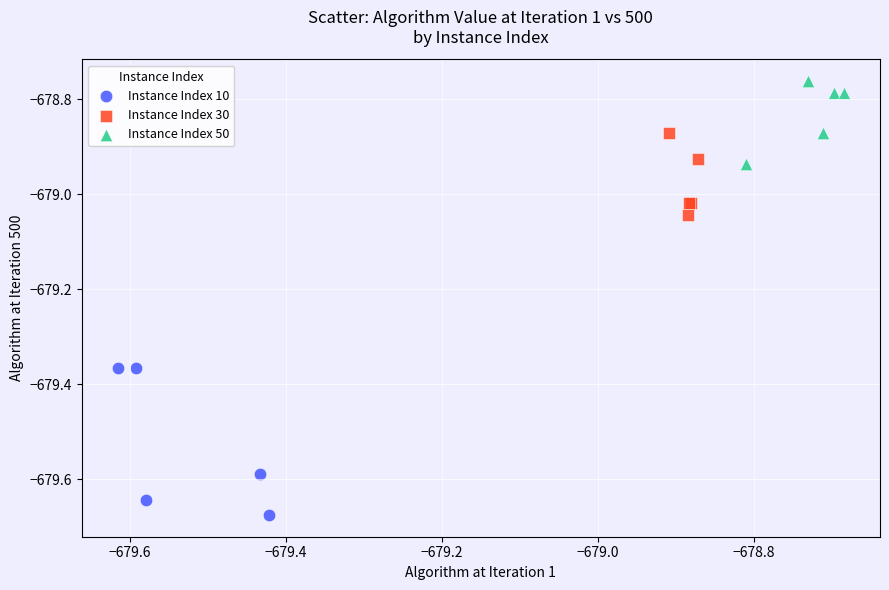

Which series reaches the maximum Y coordinate?

Instance Index 50